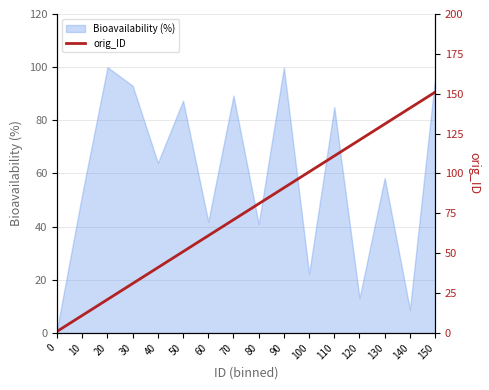

What is the maximum value for Bioavailability (%)?

100.0